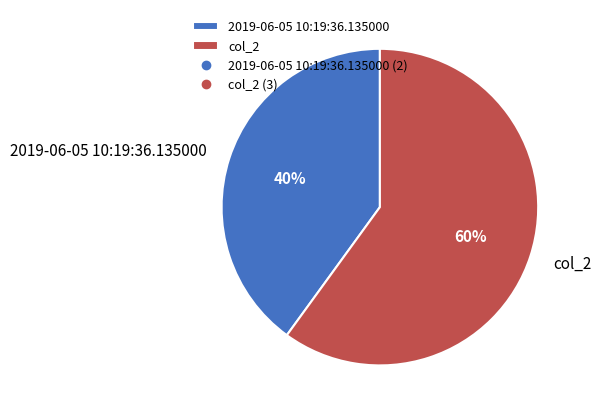

Which slice represents more than half of the pie?

col_2